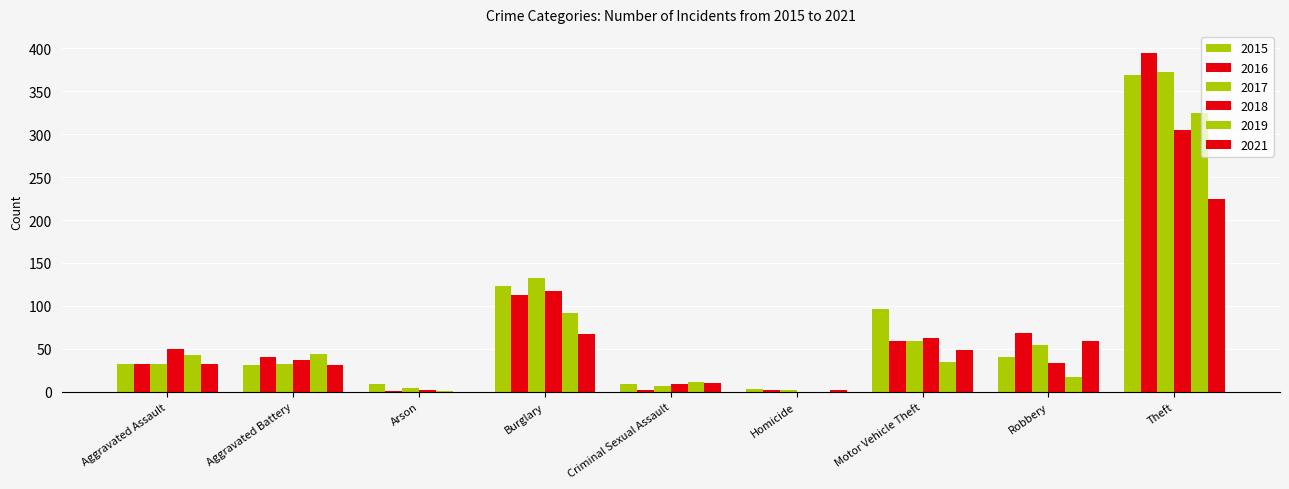

What is the sum of the 2016 values at Theft and Criminal Sexual Assault?

396